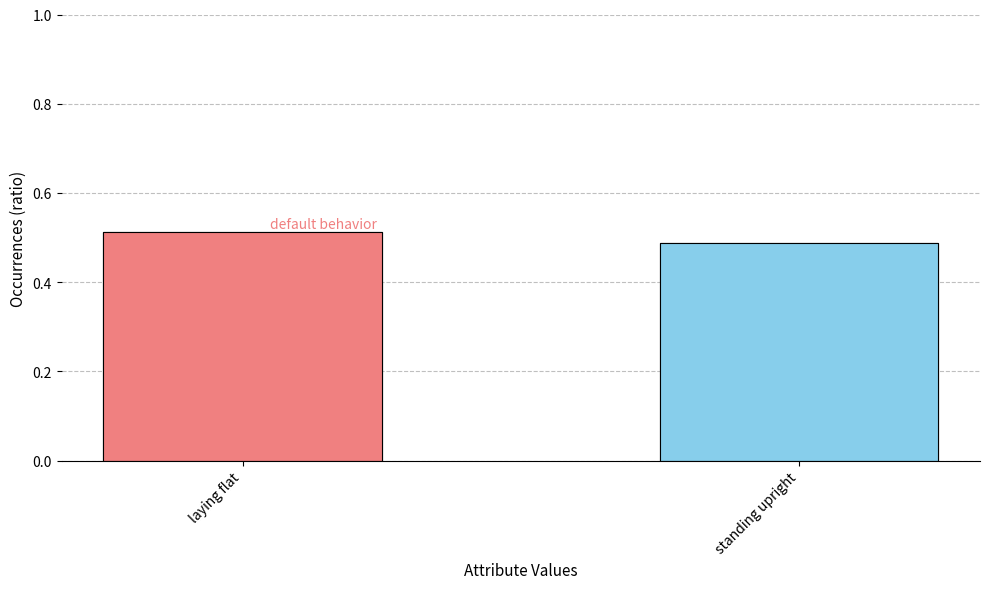

Which category has the lowest value across all series?

standing upright